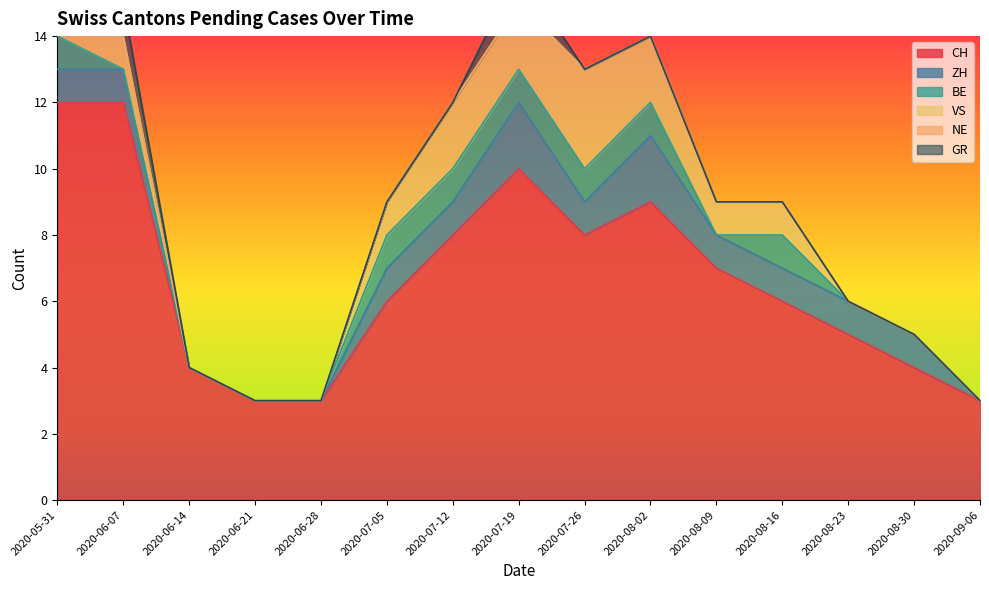

Reading left to right, list all the values displayed in this chart.

CH: 2020-05-31=12	2020-06-07=12	2020-06-14=4	2020-06-21=3	2020-06-28=3	2020-07-05=6	2020-07-12=8	2020-07-19=10	2020-07-26=8	2020-08-02=9	2020-08-09=7	2020-08-16=6	2020-08-23=5	2020-08-30=4	2020-09-06=3
ZH: 2020-05-31=1	2020-06-07=1	2020-06-14=0	2020-06-21=0	2020-06-28=0	2020-07-05=1	2020-07-12=1	2020-07-19=2	2020-07-26=1	2020-08-02=2	2020-08-09=1	2020-08-16=1	2020-08-23=1	2020-08-30=1	2020-09-06=0
BE: 2020-05-31=1	2020-06-07=0	2020-06-14=0	2020-06-21=0	2020-06-28=0	2020-07-05=1	2020-07-12=1	2020-07-19=1	2020-07-26=1	2020-08-02=1	2020-08-09=0	2020-08-16=1	2020-08-23=0	2020-08-30=0	2020-09-06=0
VS: 2020-05-31=1	2020-06-07=1	2020-06-14=0	2020-06-21=0	2020-06-28=0	2020-07-05=1	2020-07-12=2	2020-07-19=2	2020-07-26=3	2020-08-02=2	2020-08-09=1	2020-08-16=1	2020-08-23=0	2020-08-30=0	2020-09-06=0
NE: 2020-05-31=0	2020-06-07=0	2020-06-14=0	2020-06-21=0	2020-06-28=0	2020-07-05=0	2020-07-12=0	2020-07-19=0	2020-07-26=0	2020-08-02=0	2020-08-09=0	2020-08-16=0	2020-08-23=0	2020-08-30=0	2020-09-06=0
GR: 2020-05-31=1	2020-06-07=1	2020-06-14=0	2020-06-21=0	2020-06-28=0	2020-07-05=0	2020-07-12=0	2020-07-19=1	2020-07-26=0	2020-08-02=0	2020-08-09=0	2020-08-16=0	2020-08-23=0	2020-08-30=0	2020-09-06=0